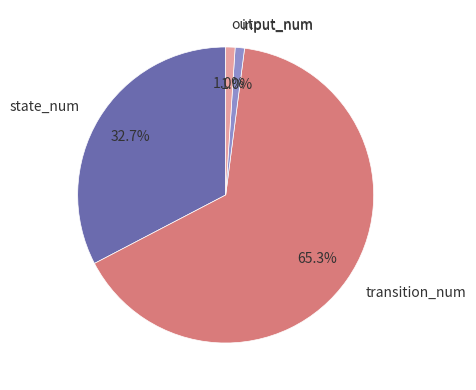

Is it true that input_num is 1% of the pie?

True